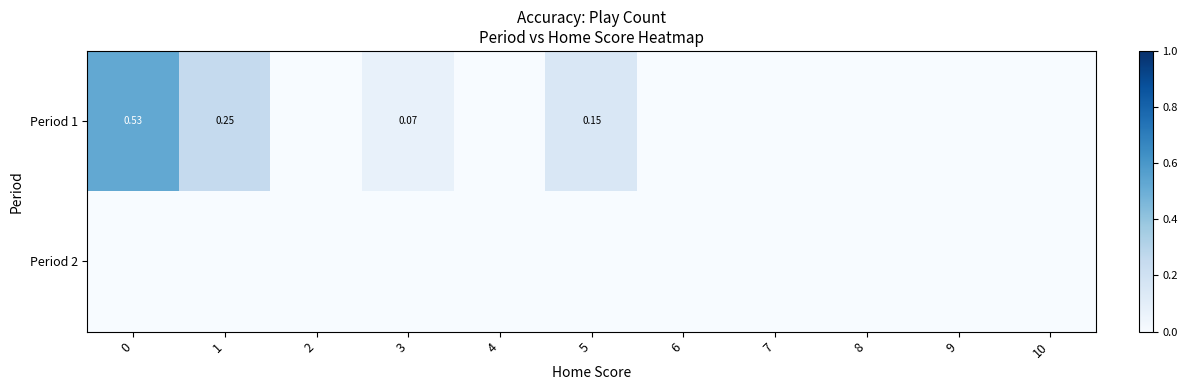

List the series in order of their peak value, lowest first.

Period 2, Period 1